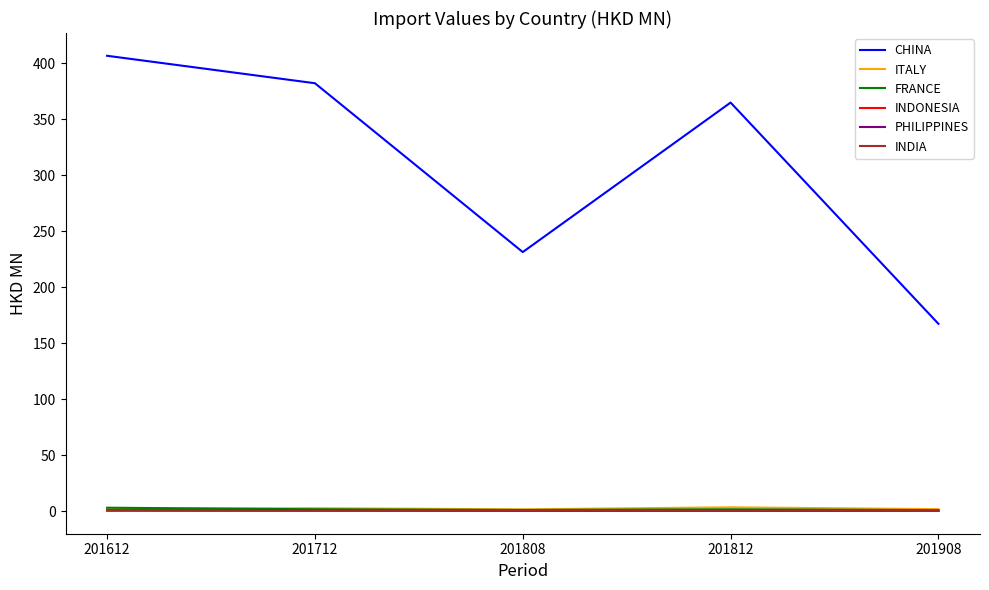

Is it true that INDONESIA equals 0.1 at 201908?

True